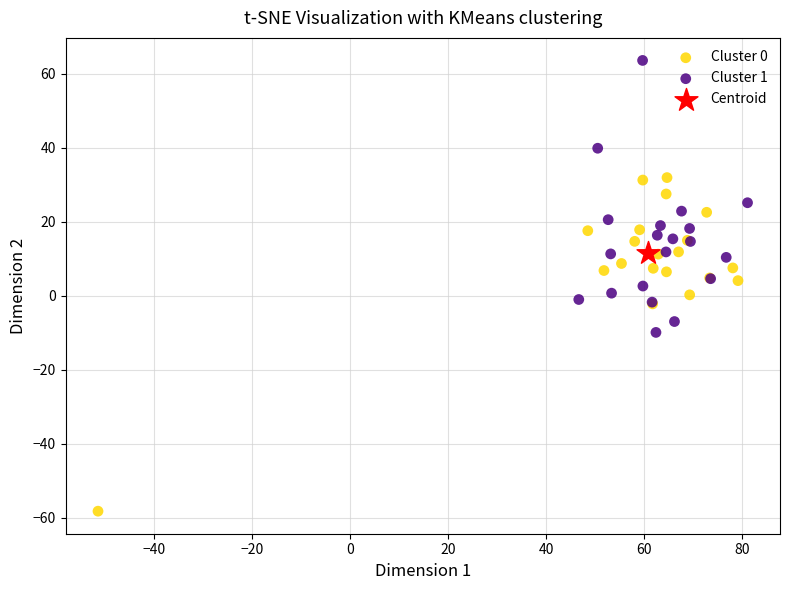

What are all the series names shown in the legend?

Cluster 0, Cluster 1, Centroid